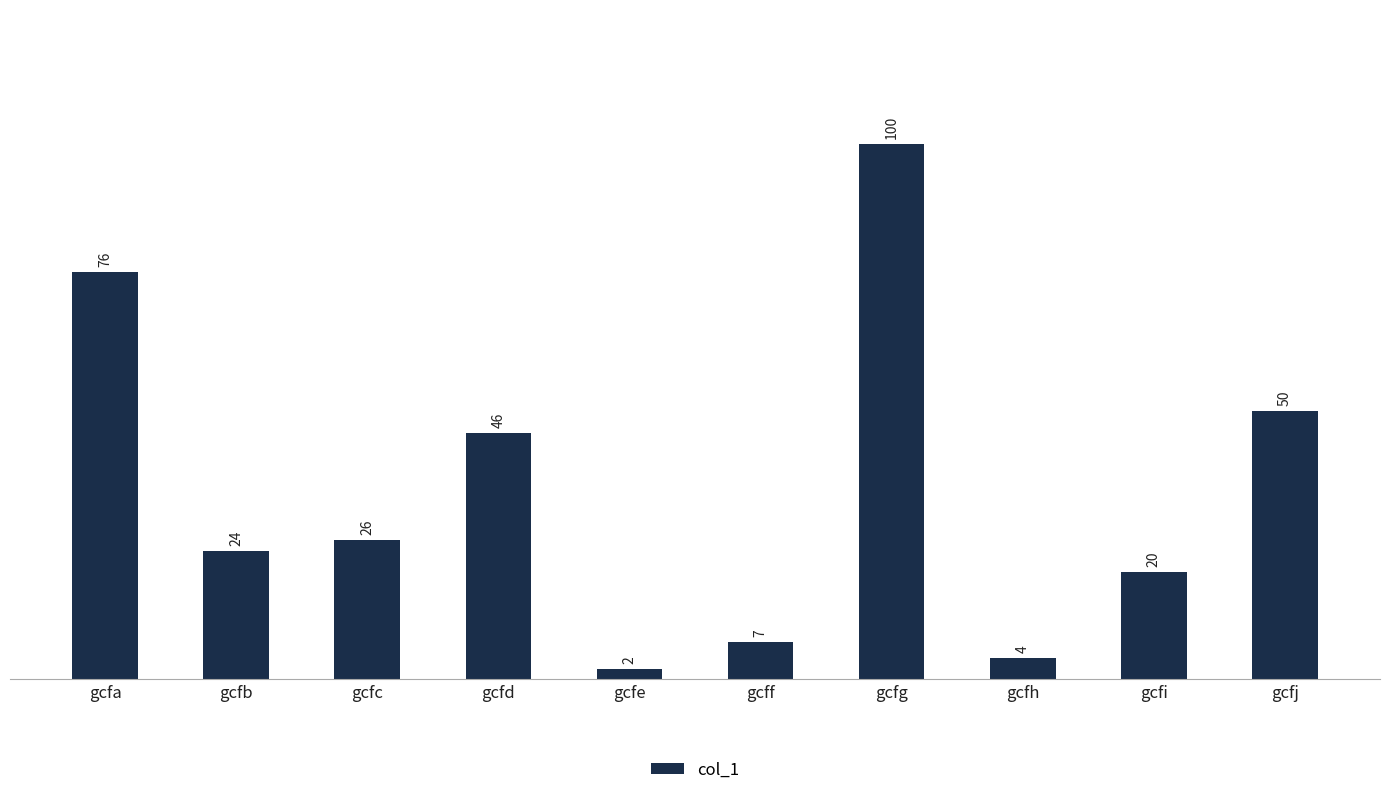

What is the value of the 8th bar from the left?

4